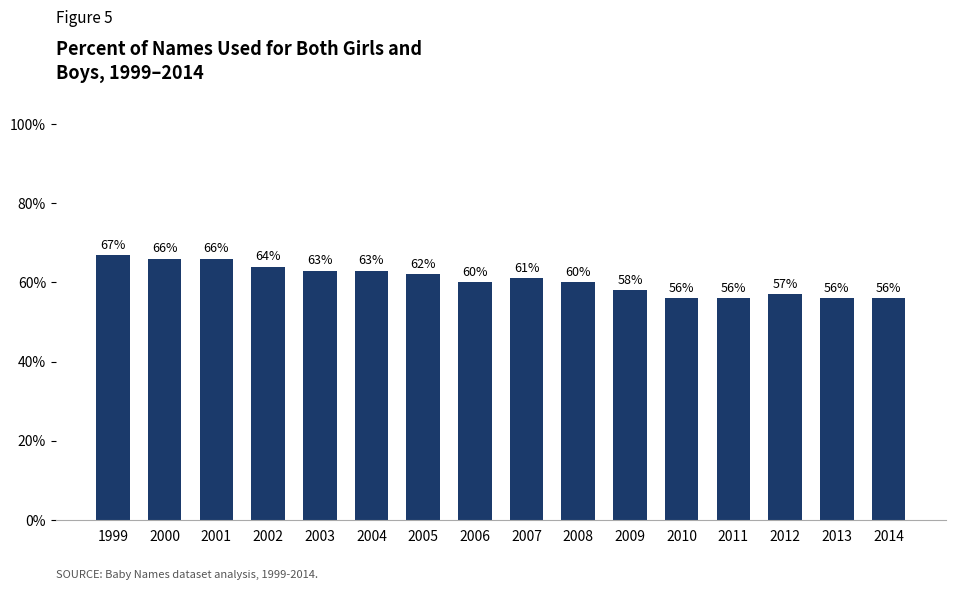

How many values are below 61?

8